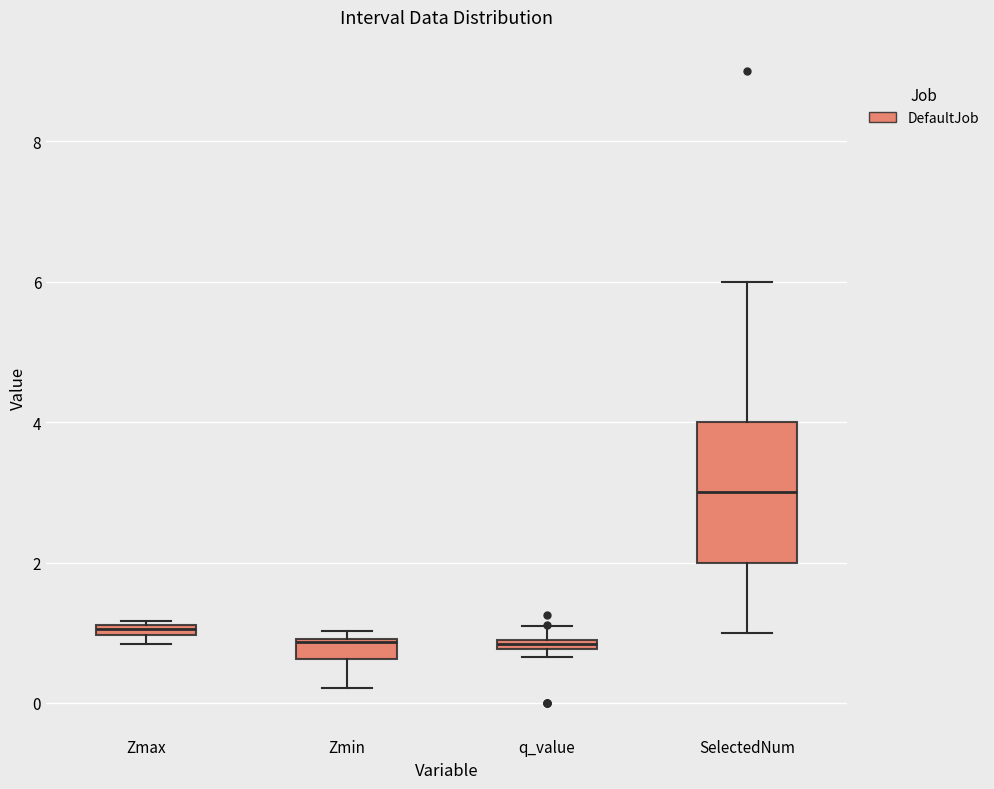

Which box's median line is the highest?

SelectedNum